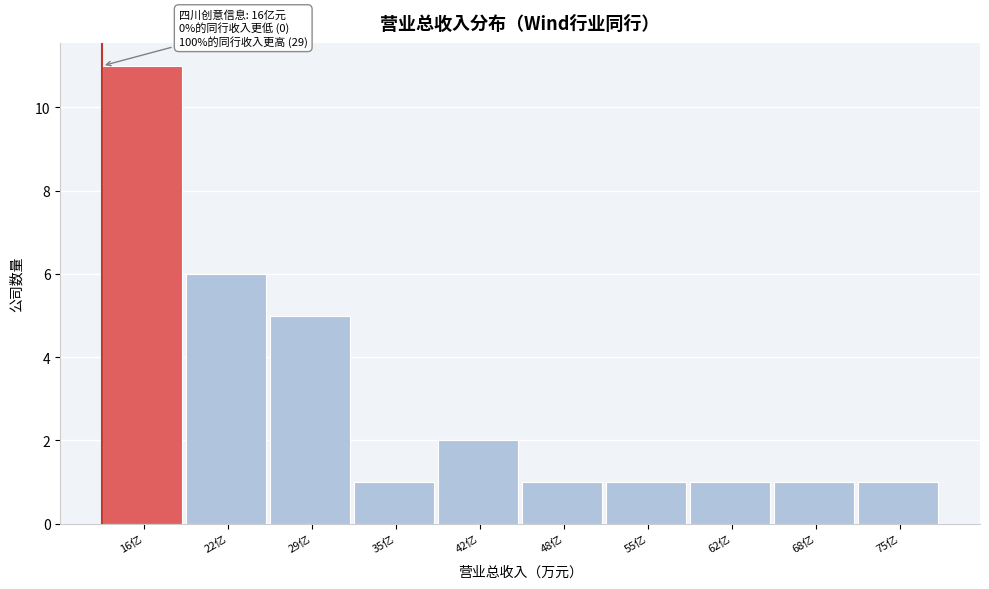

Reading right to left, extract all data points from this chart.

75亿=1	68亿=1	62亿=1	55亿=1	48亿=1	42亿=2	35亿=1	29亿=5	22亿=6	16亿=11